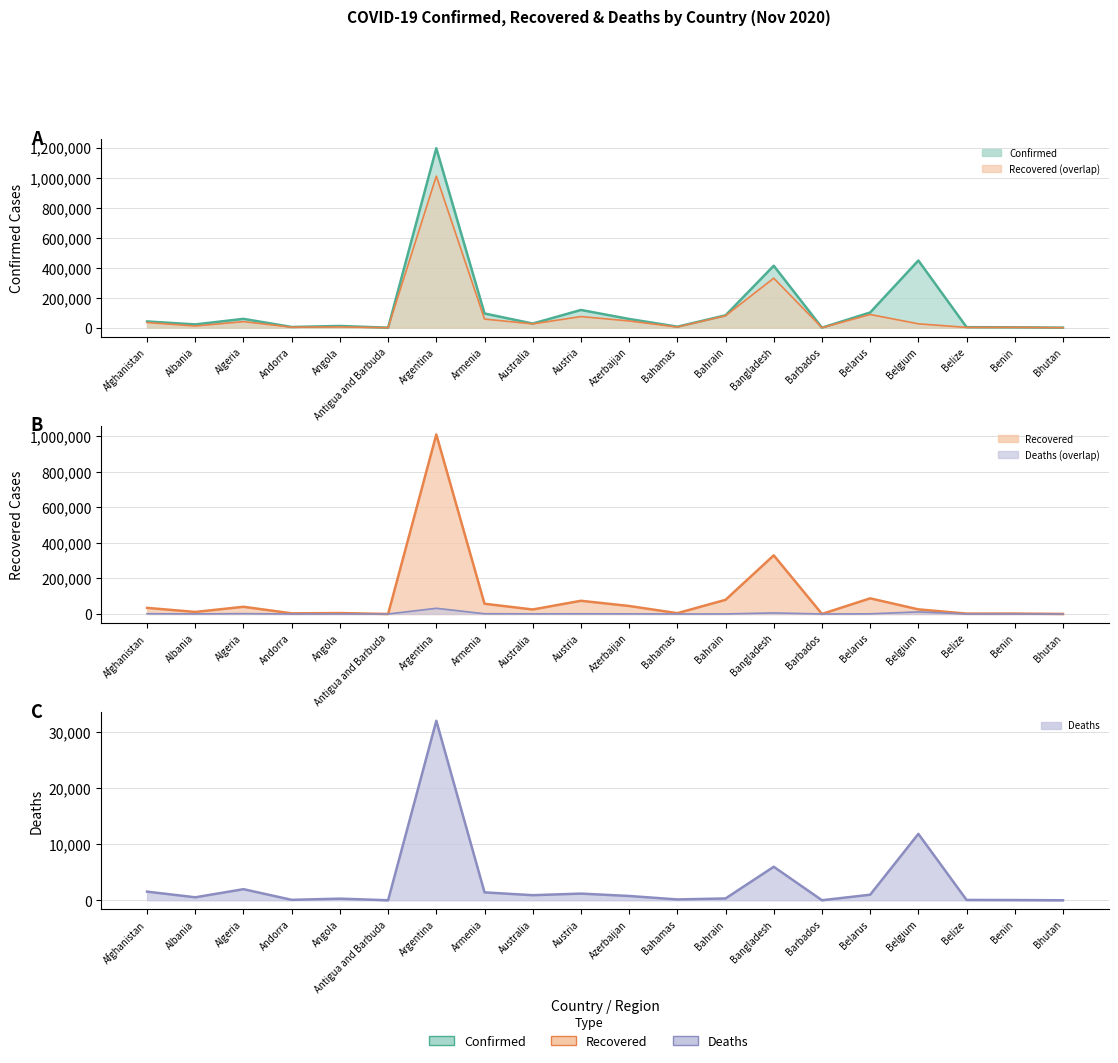

At which category does Deaths reach its first local valley?

Albania